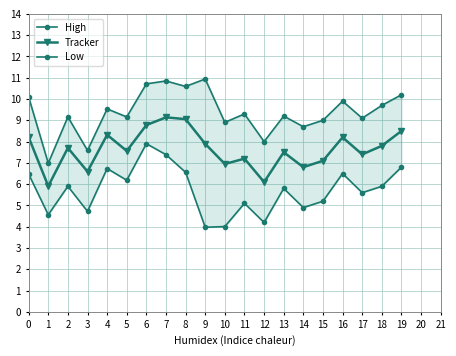

The value of Tracker at 4 is 2.7. True or false?

False